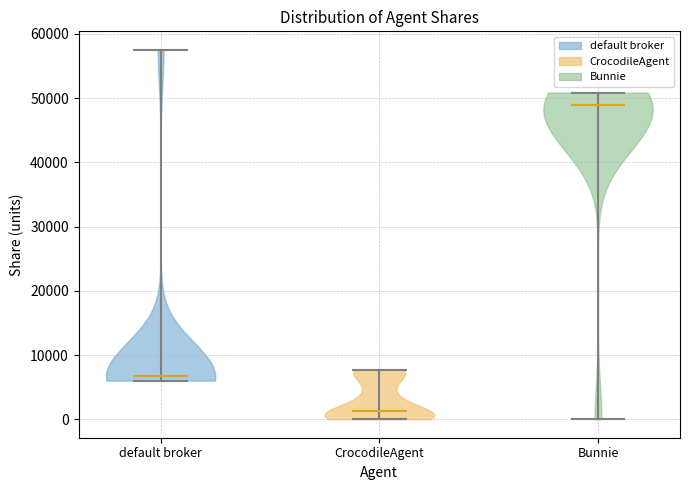

Where does the median line of the violin for CrocodileAgent sit on the y-axis? The values are not printed on the chart, so give them approximately, as read against the axis.

1000